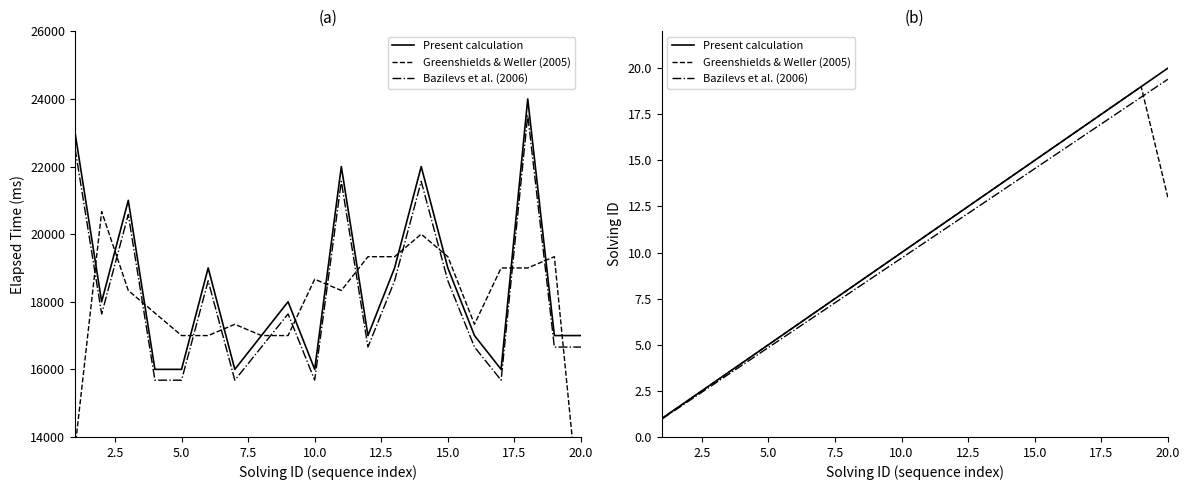

How many data points in Greenshields & Weller (2005) are less than 11?

10